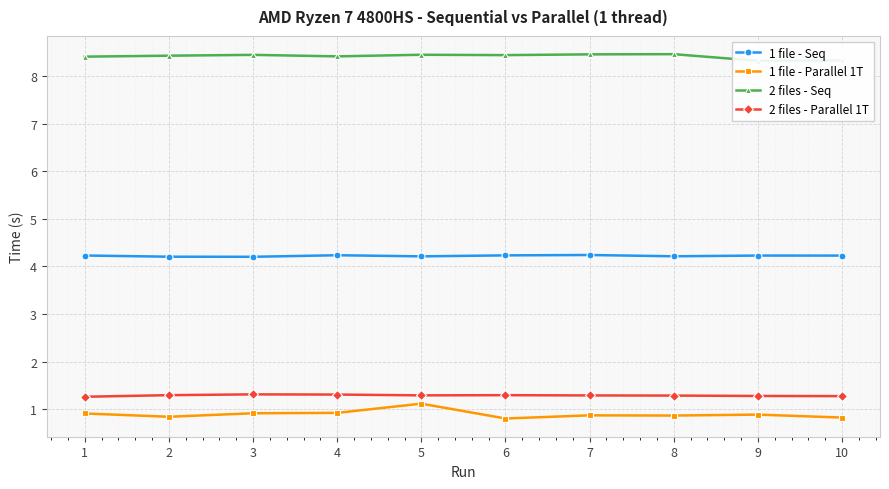

What is the sum of all 1 file - Seq values?

42.2